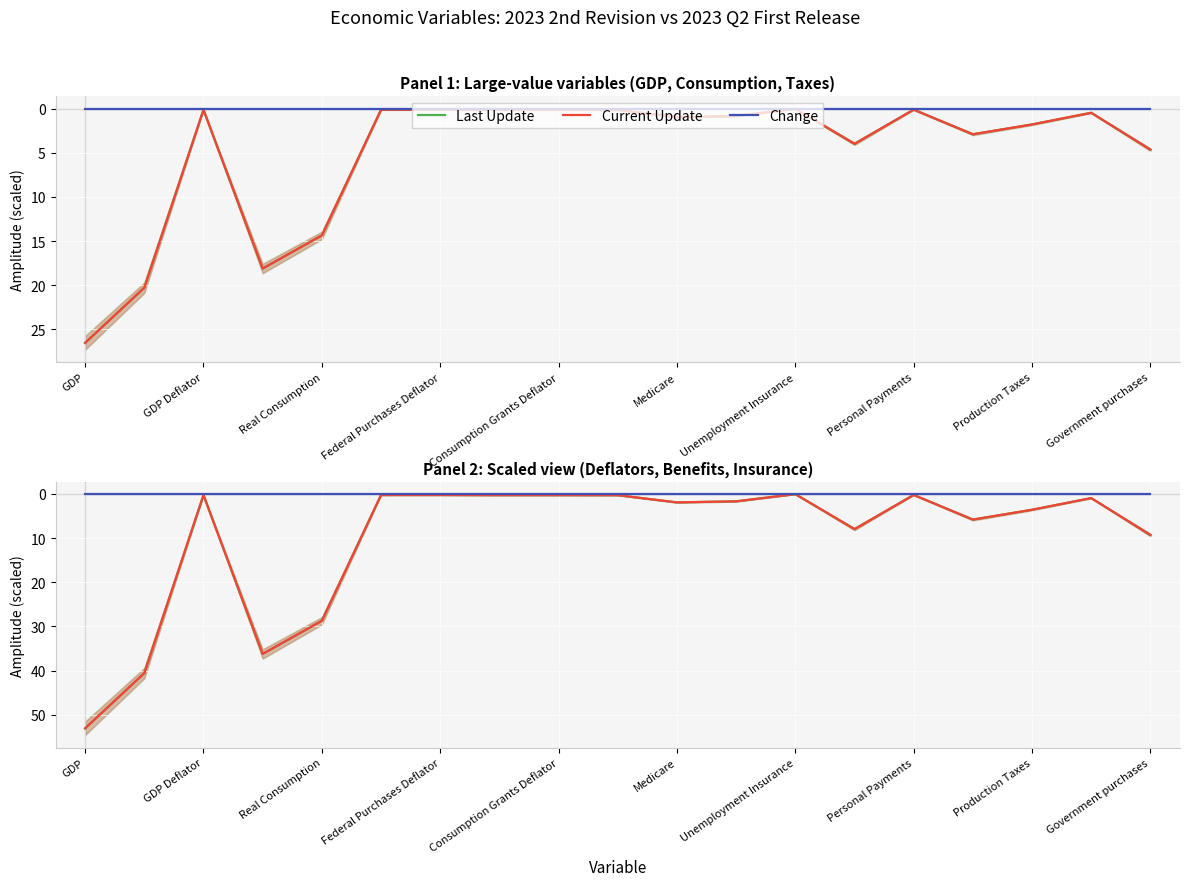

Is it true that Change equals 0.0 at 13?

True